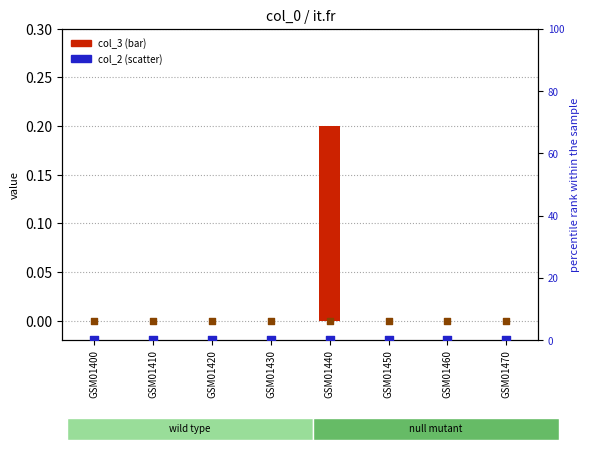

Which series contains the highest Y value?

col_3 (bar series)